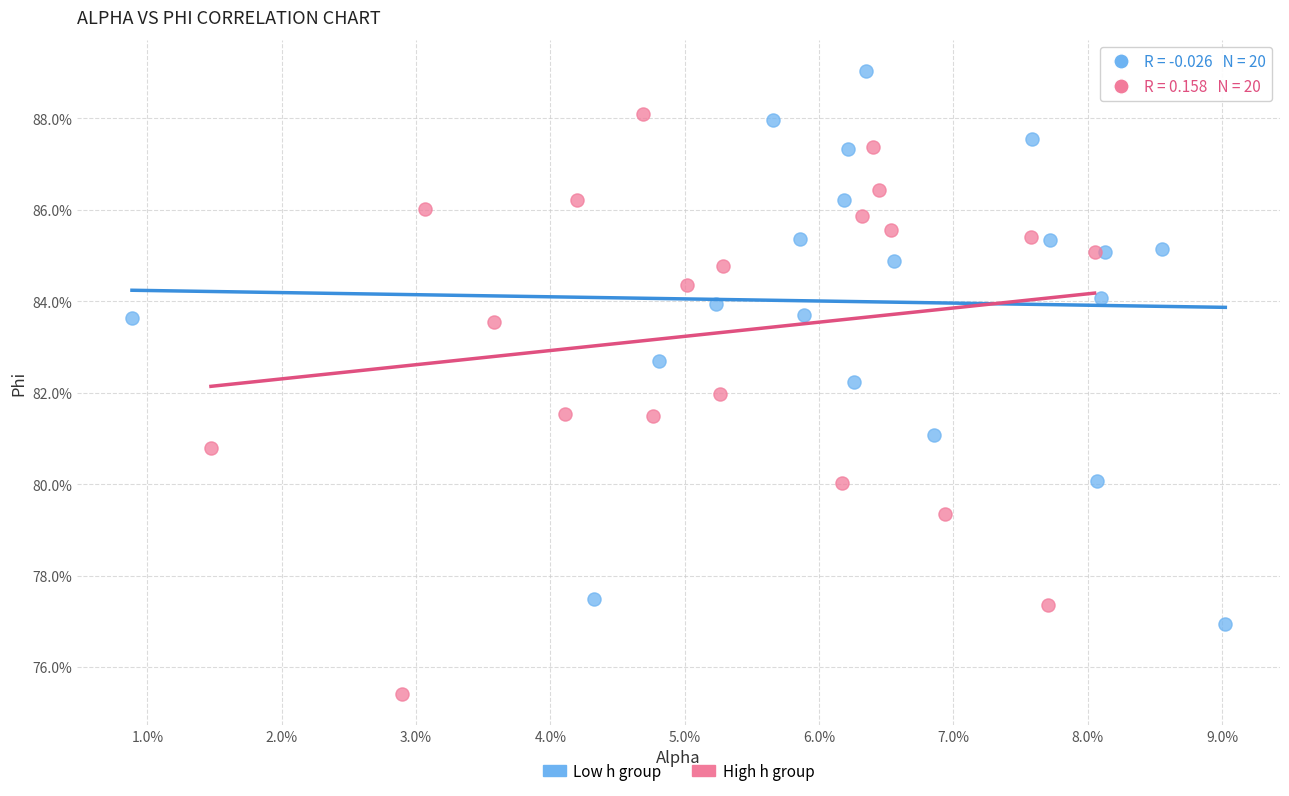

What are all the series names shown in the legend?

Low h group, High h group